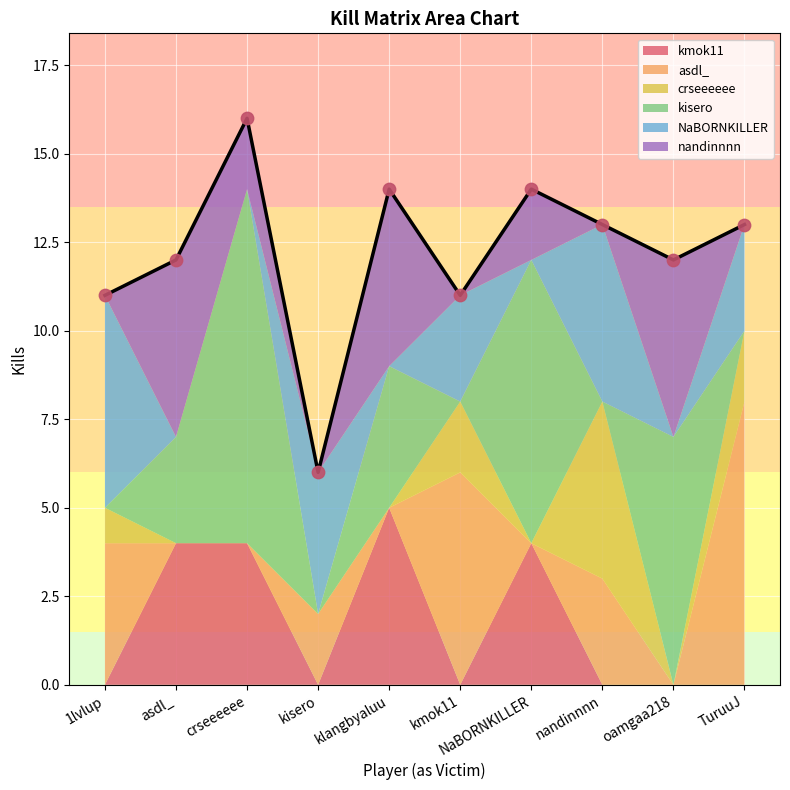

At how many categories does at least one series exceed 5?

6